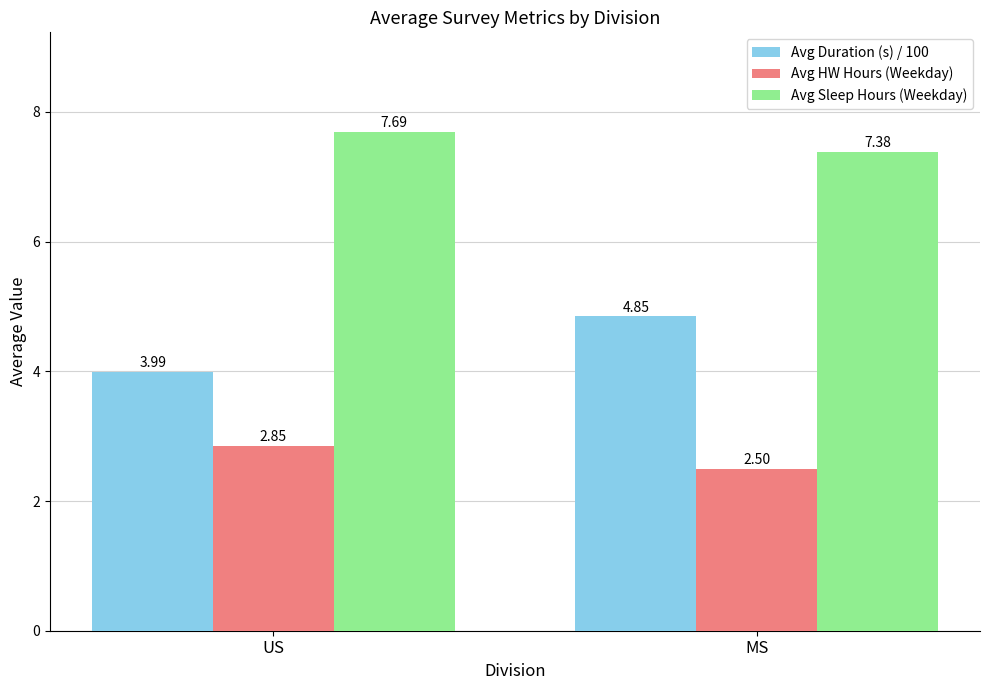

Between US and MS, which series saw the biggest shift?

Avg Duration (s) / 100